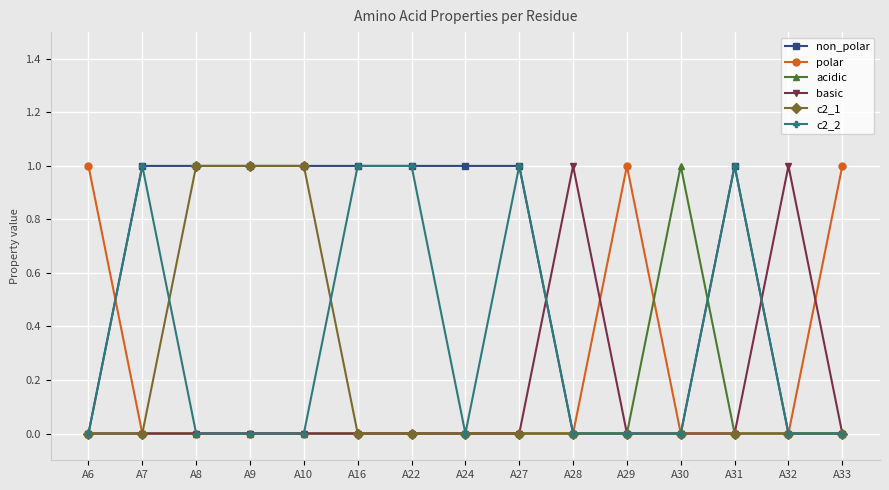

The basic series shows 0 at A29. True or false?

True